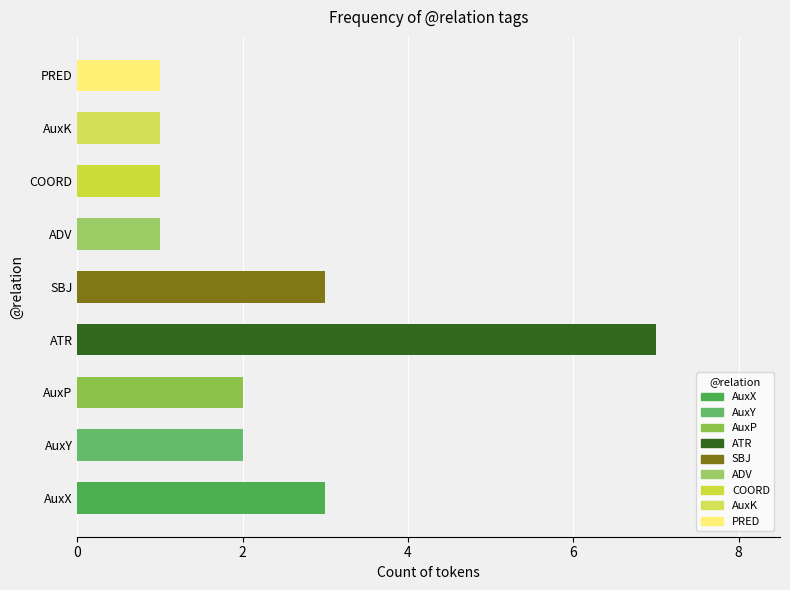

How many bars are there in total?

9